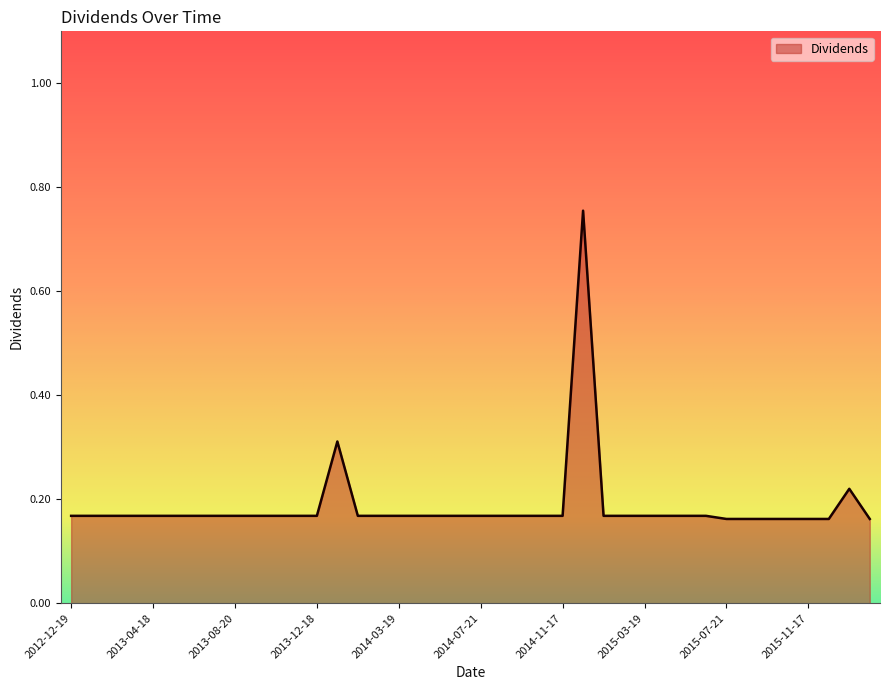

What is the difference between the maximum and minimum values?

0.6